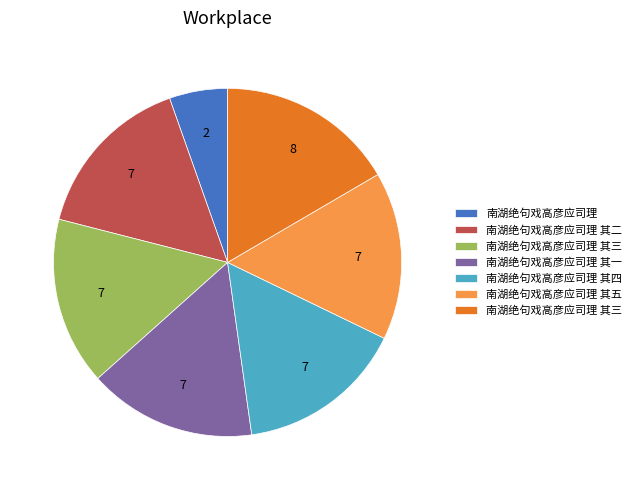

Is there a majority slice in this chart?

No